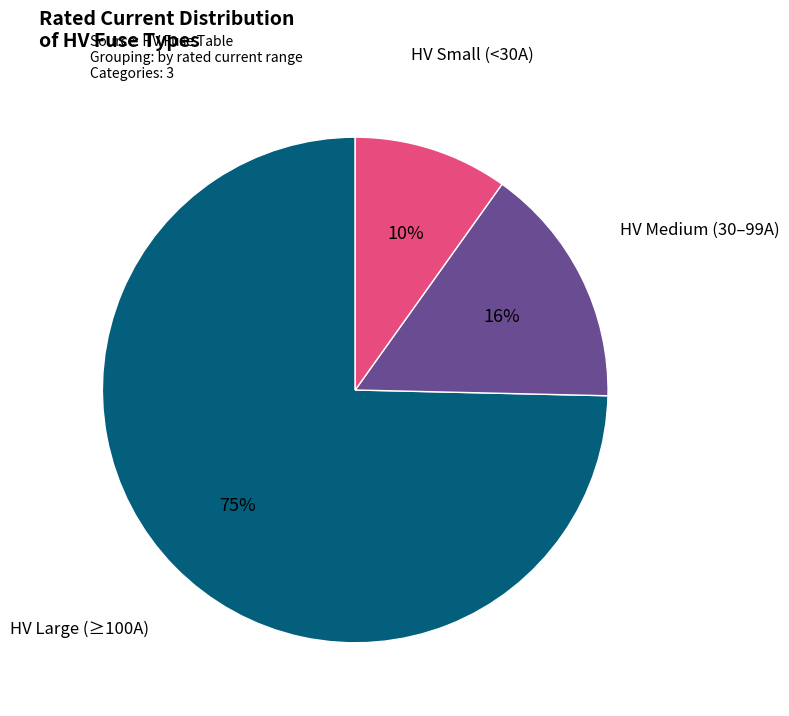

To the nearest percent, what is the average slice percentage?

33%